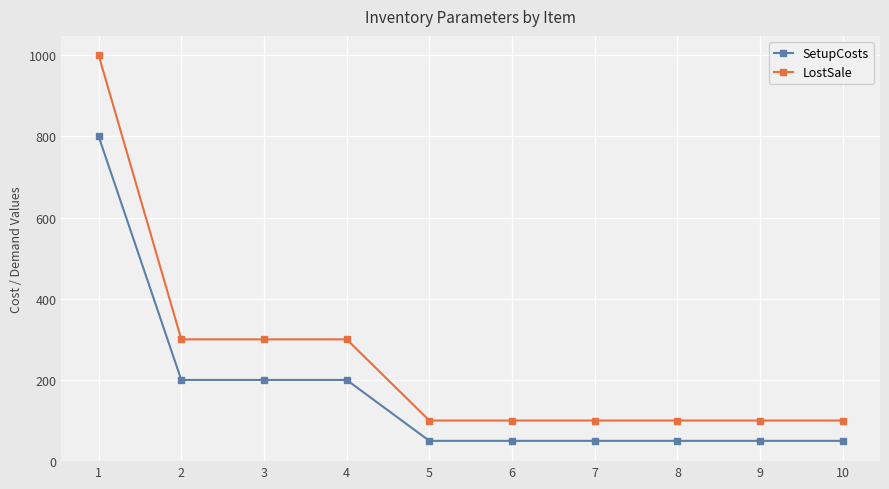

Reading right to left, what are all the values shown in this chart?

SetupCosts: 10=50	9=50	8=50	7=50	6=50	5=50	4=200	3=200	2=200	1=800
LostSale: 10=100	9=100	8=100	7=100	6=100	5=100	4=300	3=300	2=300	1=1000